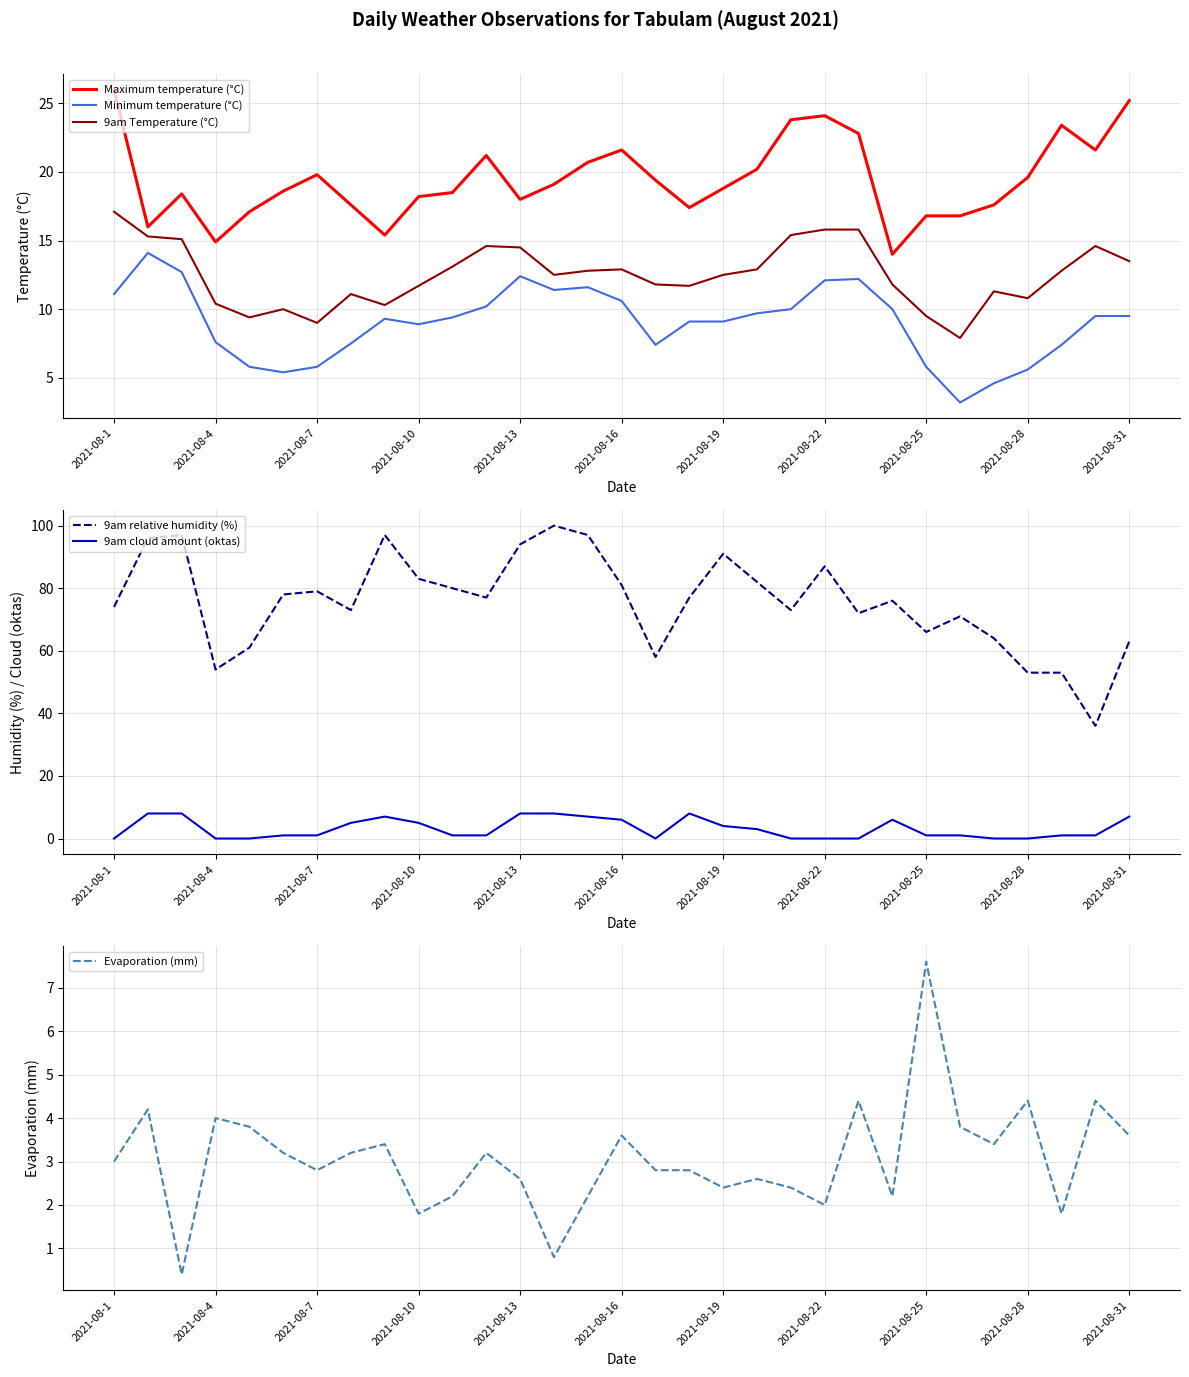

True or false: 9am Temperature (°C) has more than 1 points higher than both neighbors.

True